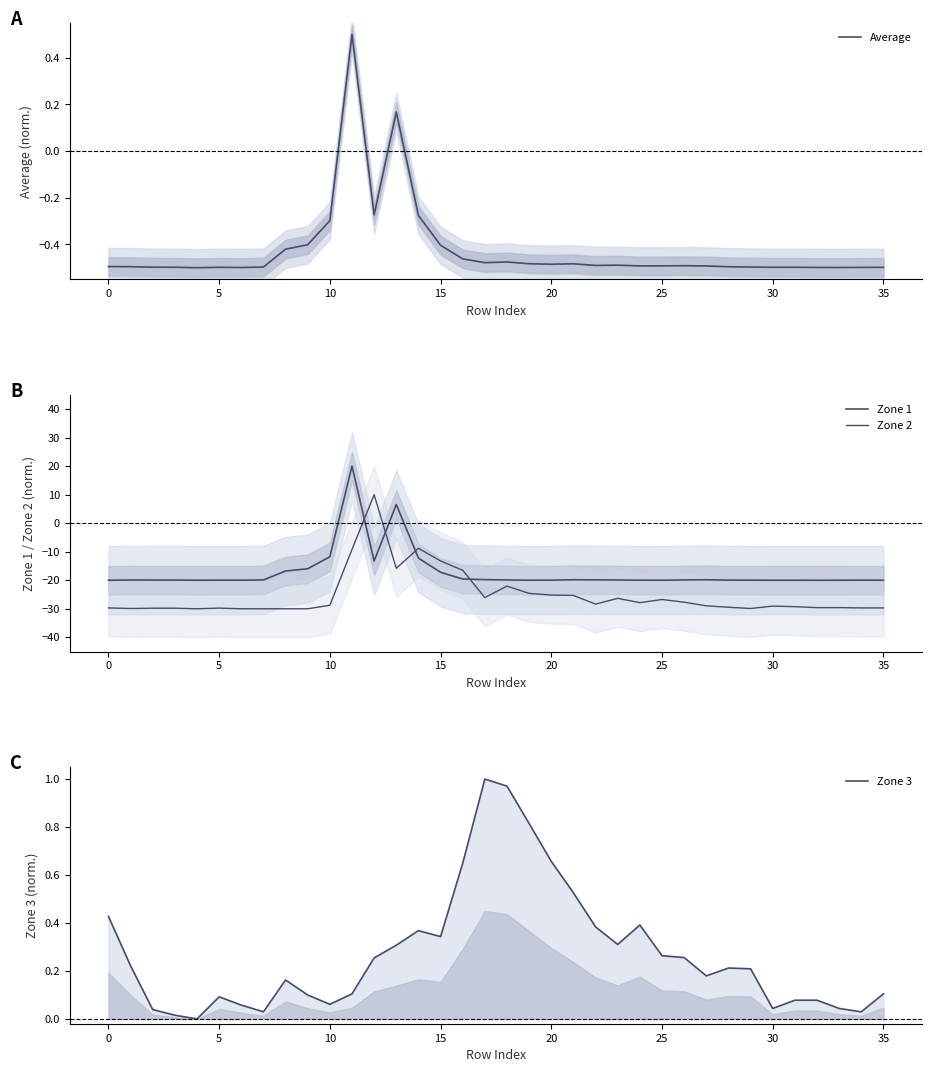

The Zone 1 series shows -8.0 at 24. True or false?

False